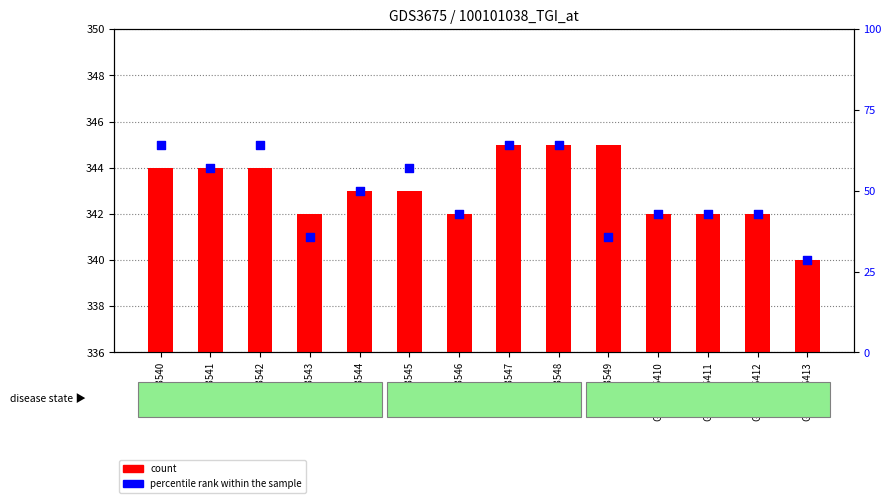

At how many categories does at least one series exceed 191?

14